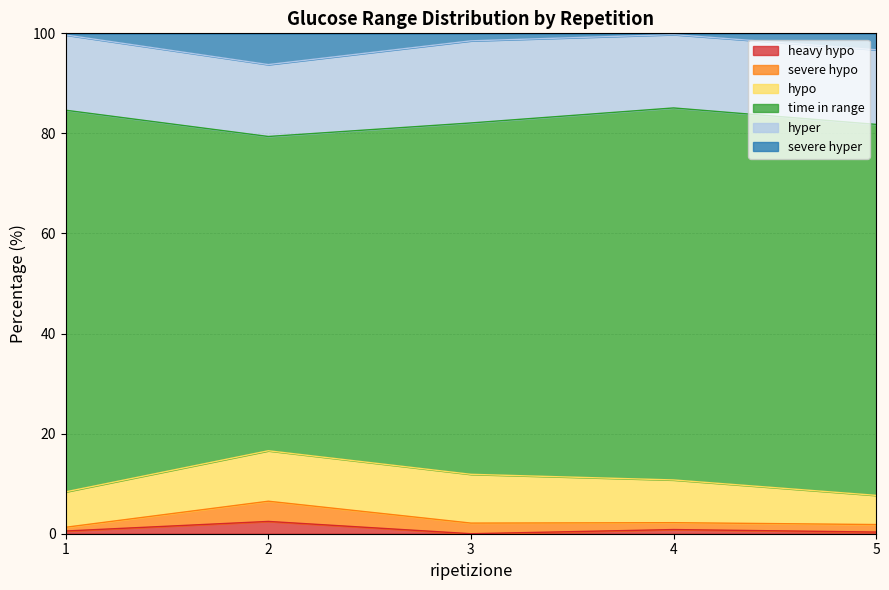

Where is the first local maximum for hyper?

3